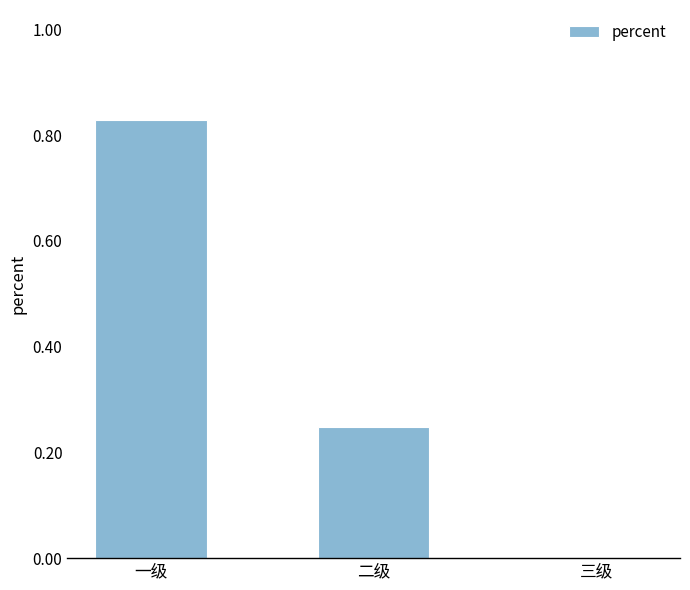

Is it true that the value at 二级 is 0.1?

False